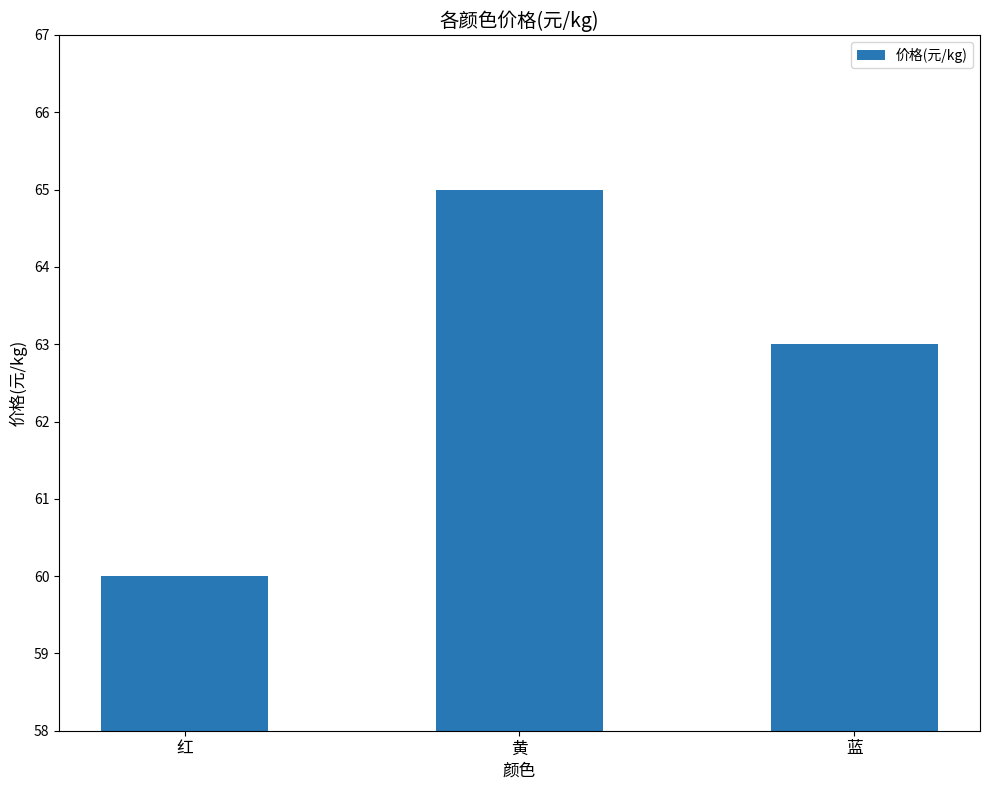

What is the value of the 2nd bar from the left?

65